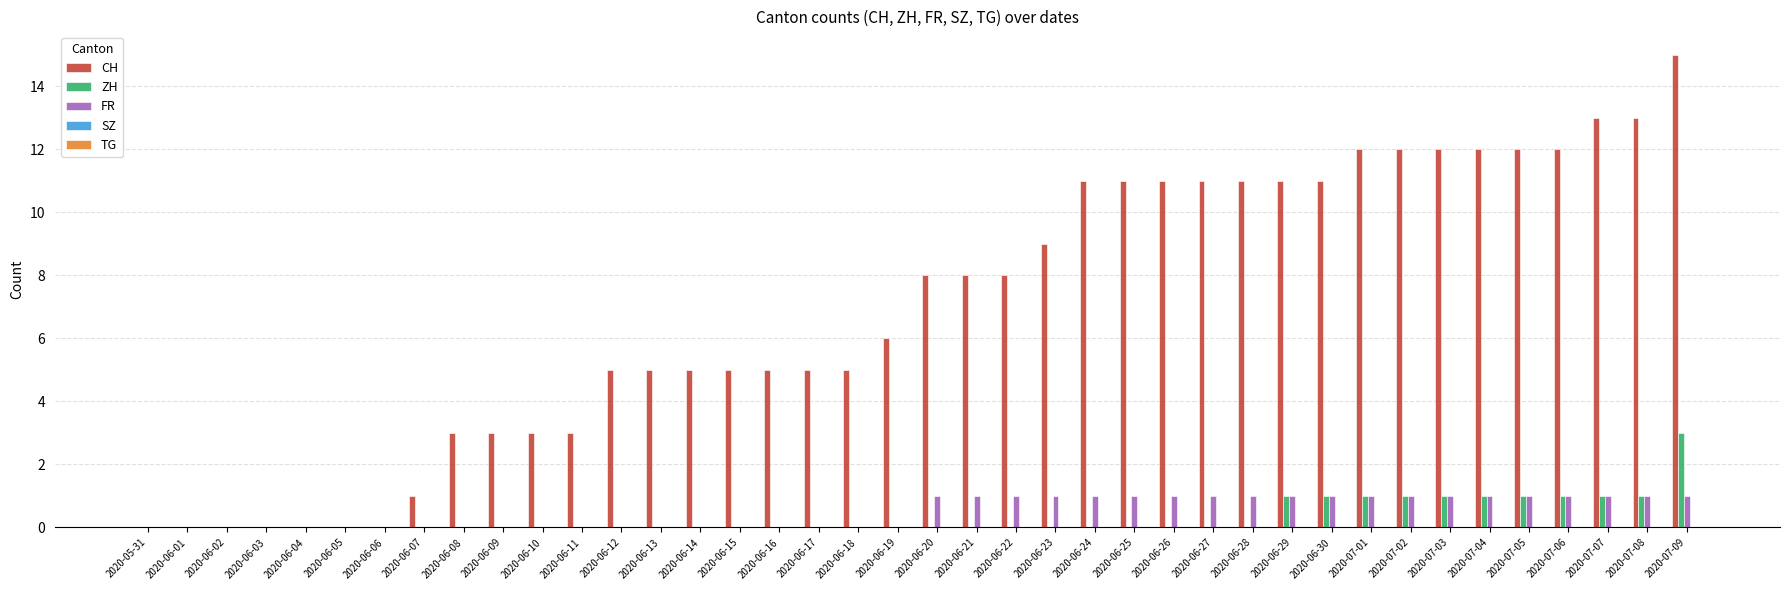

At which category does the chart reach its peak across all series?

2020-07-09